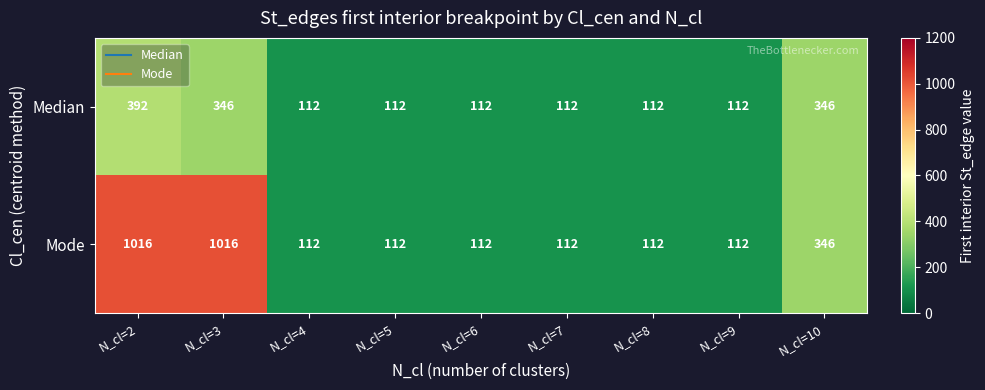

List the series in order of their peak value, highest first.

Mode, Median